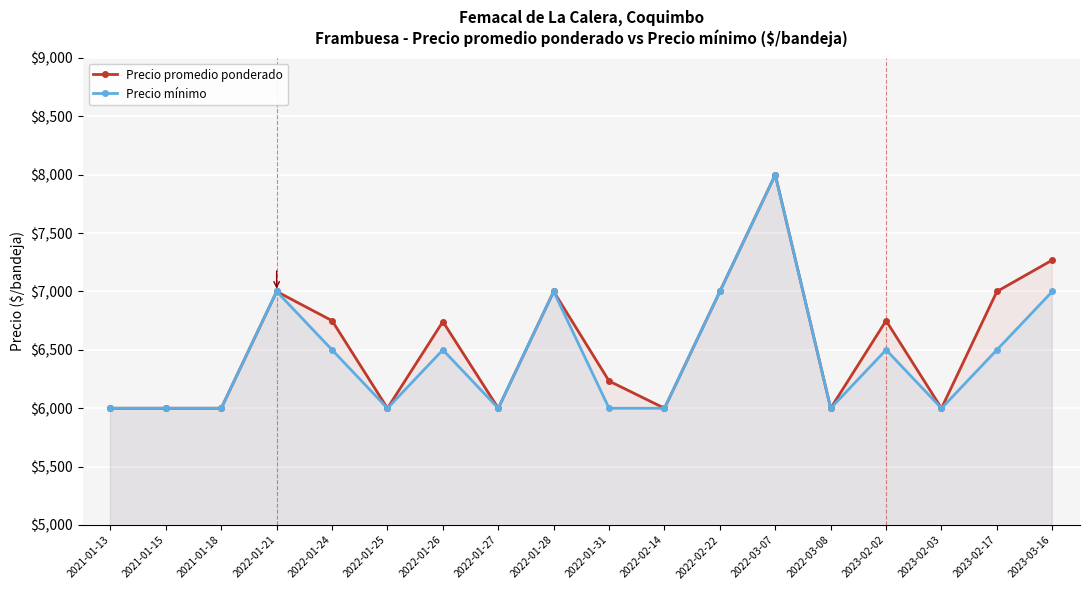

Where is Precio promedio ponderado nearest to the value 7000?

2022-01-21